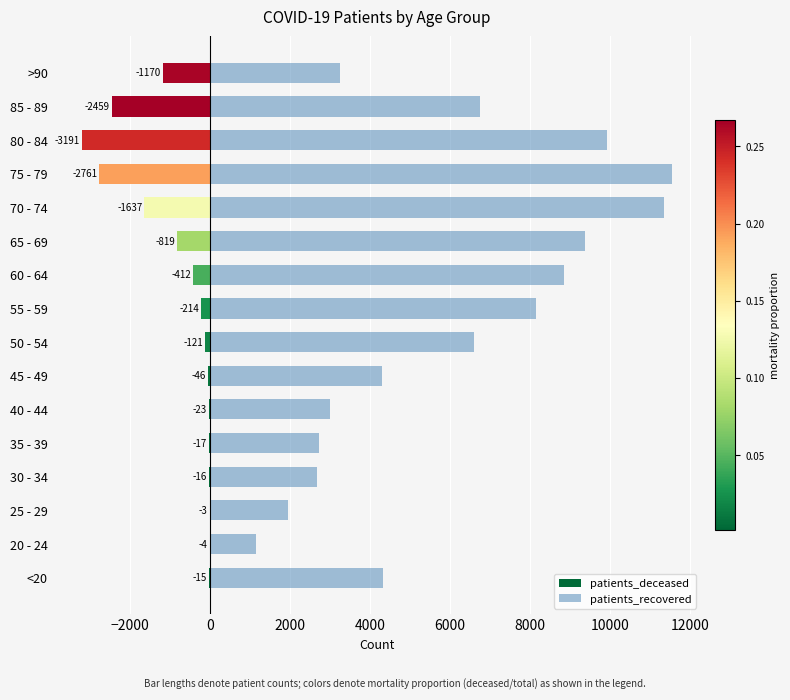

What is the value of the patients_recovered bar at the 12th from the left?

11357